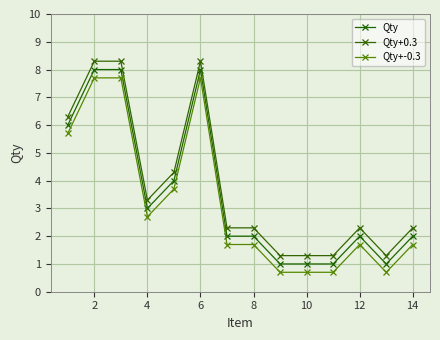

What is the difference between the maximum and second lowest values in the Qty series?

7.0